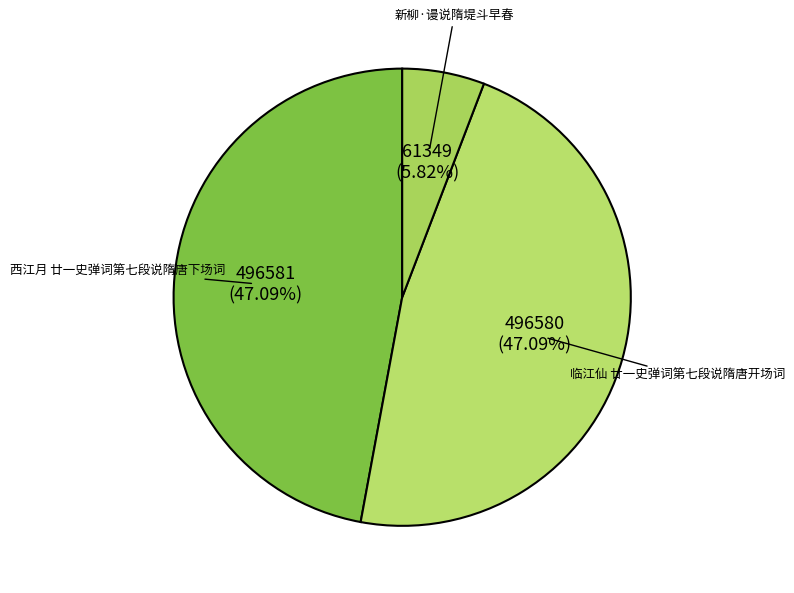

Count the number of slices in the pie.

3